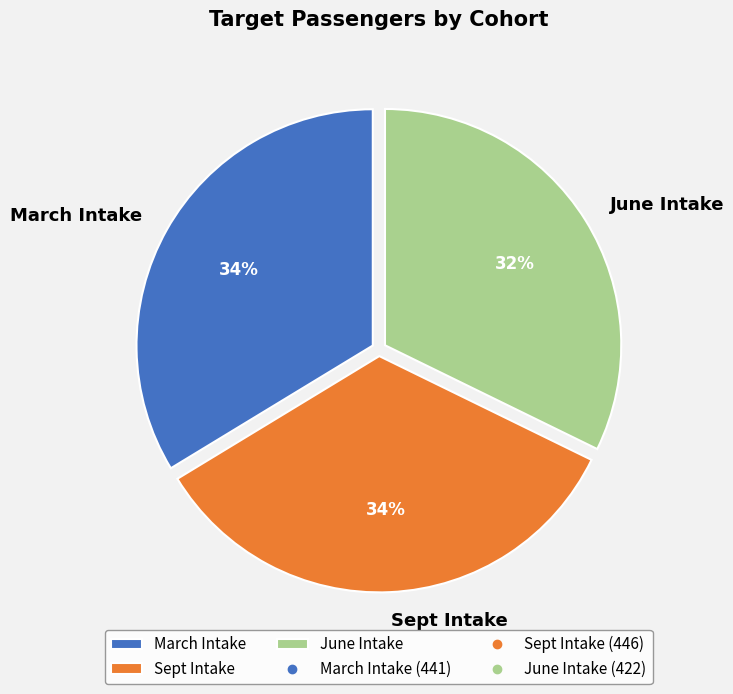

To the nearest percent, what is the difference between the June Intake and Sept Intake slice percentages?

2%